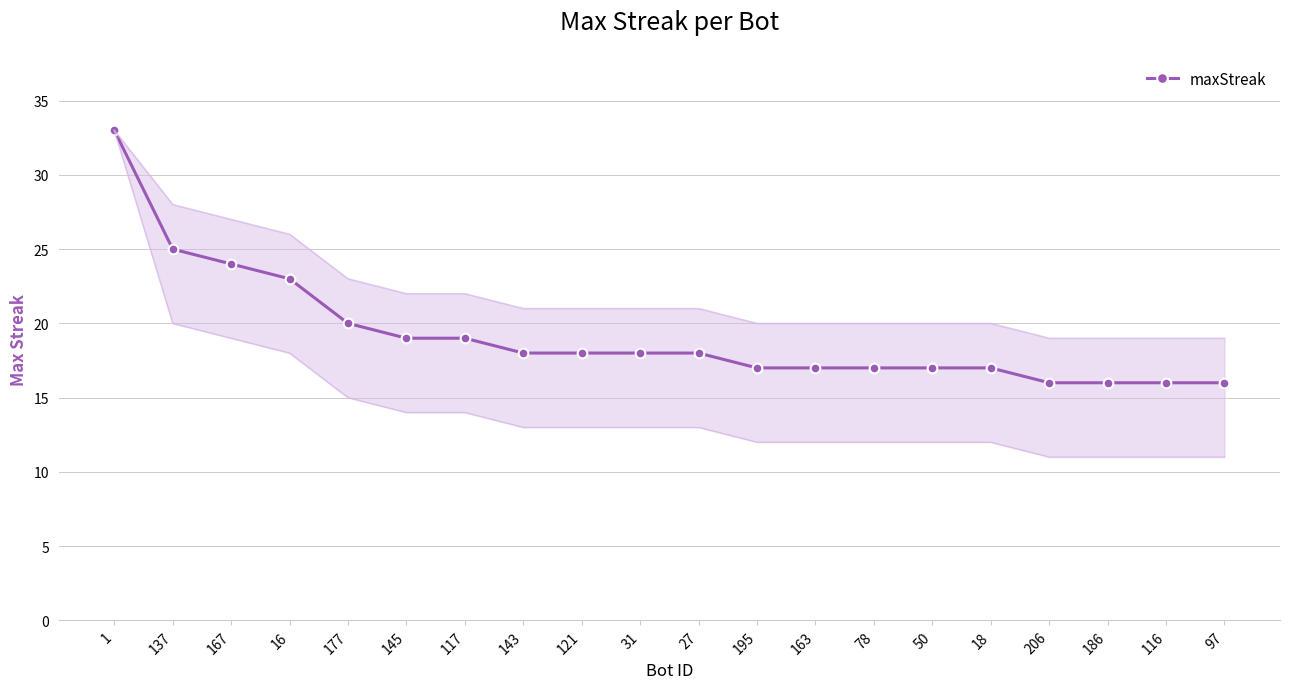

List the labels in order of value, largest first.

1, 137, 167, 16, 177, 145, 117, 143, 121, 31, 27, 195, 163, 78, 50, 18, 206, 186, 116, 97